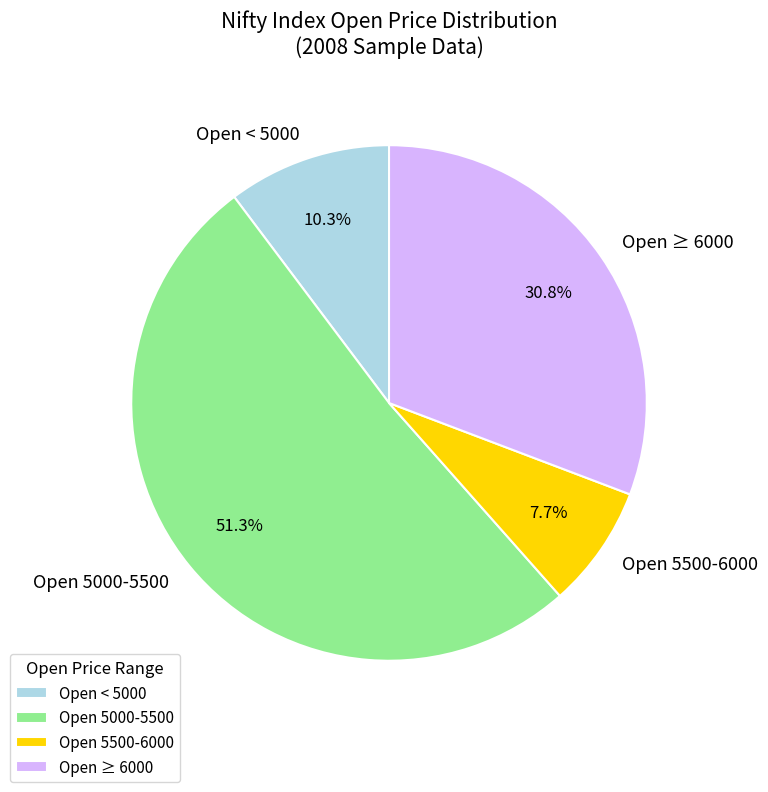

To the nearest percent, what is the difference between the largest and smallest slice percentages?

44%